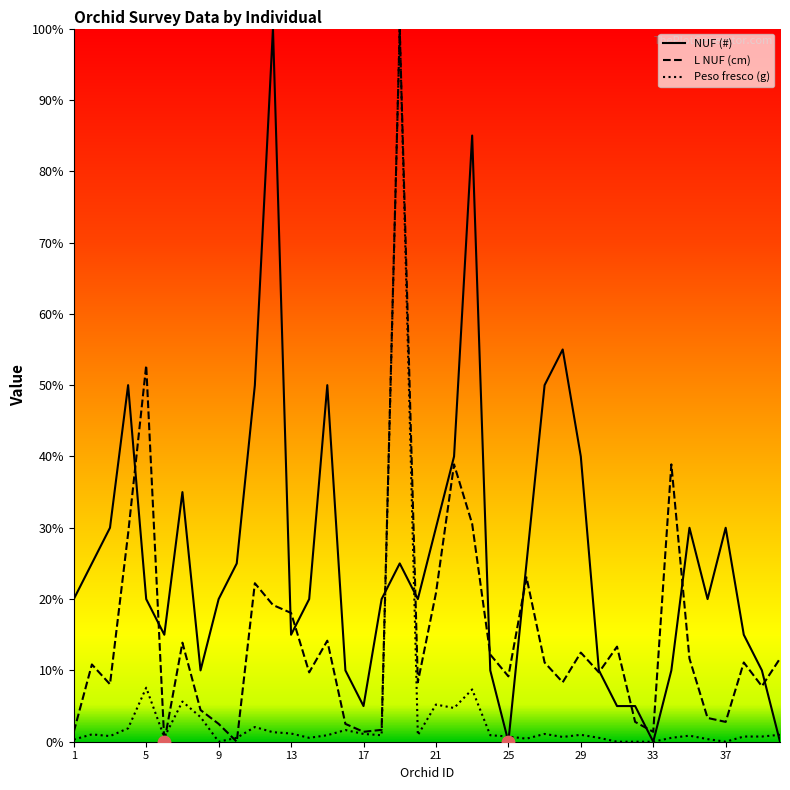

Is the value of Peso fresco (g) at 27 greater than the value of NUF (#) at 27?

No